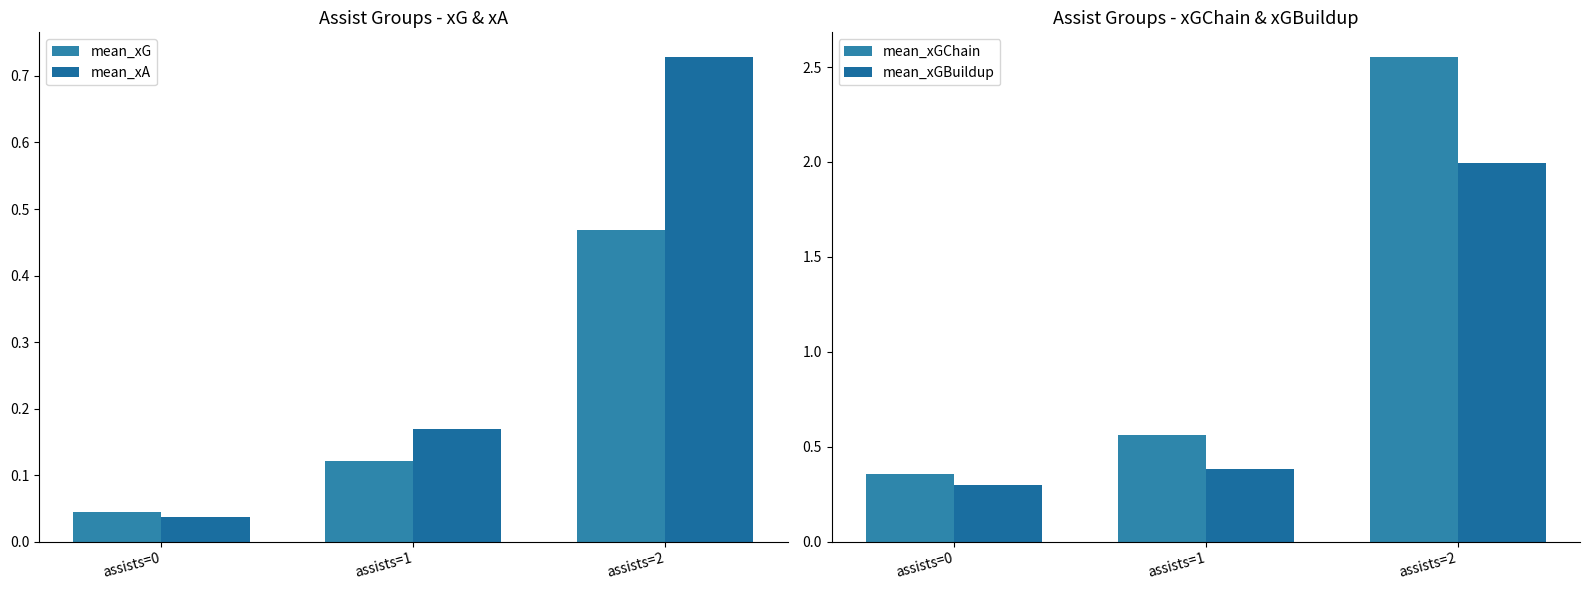

At which label is mean_xA closest to 0?

assists=0